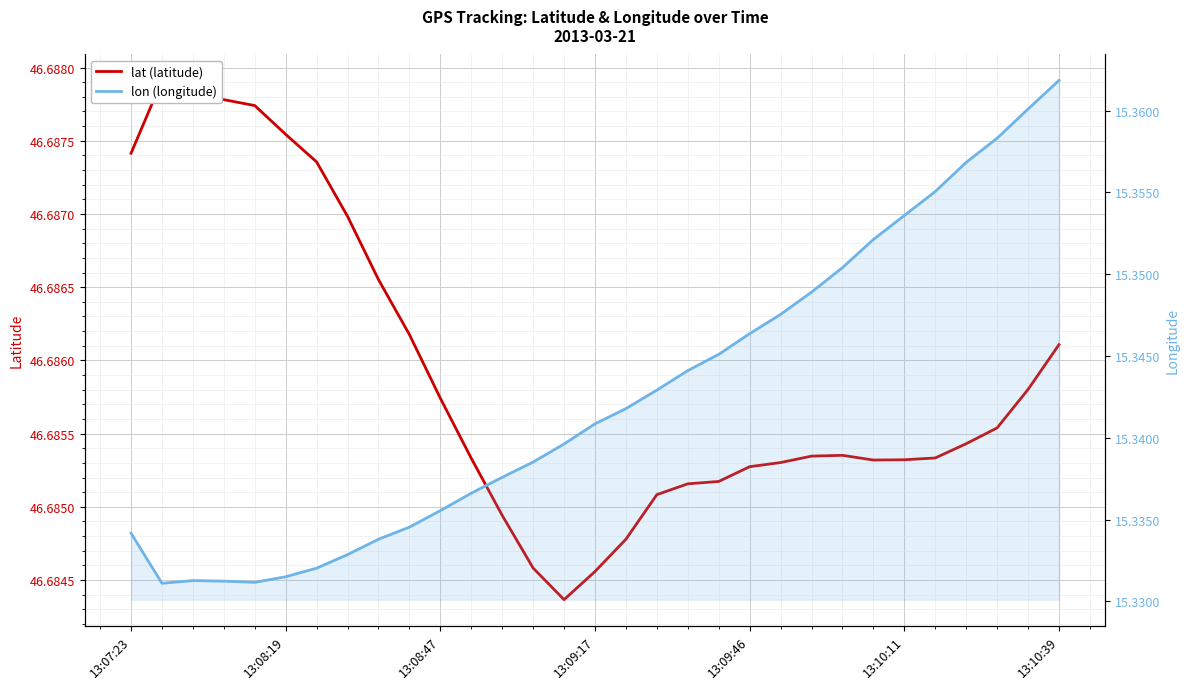

True or false: lat (latitude) and lon (longitude) cross at least once.

False